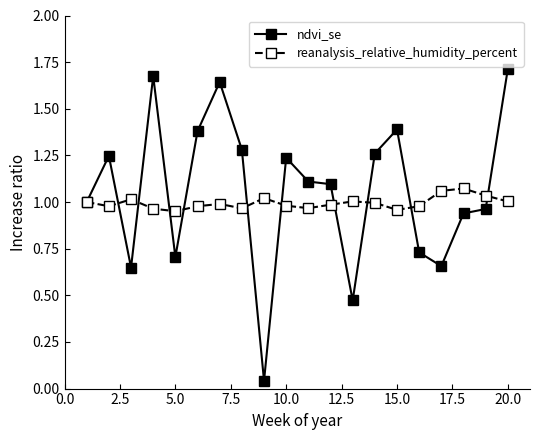

True or false: ndvi_se and reanalysis_relative_humidity_percent intersect in this chart.

True